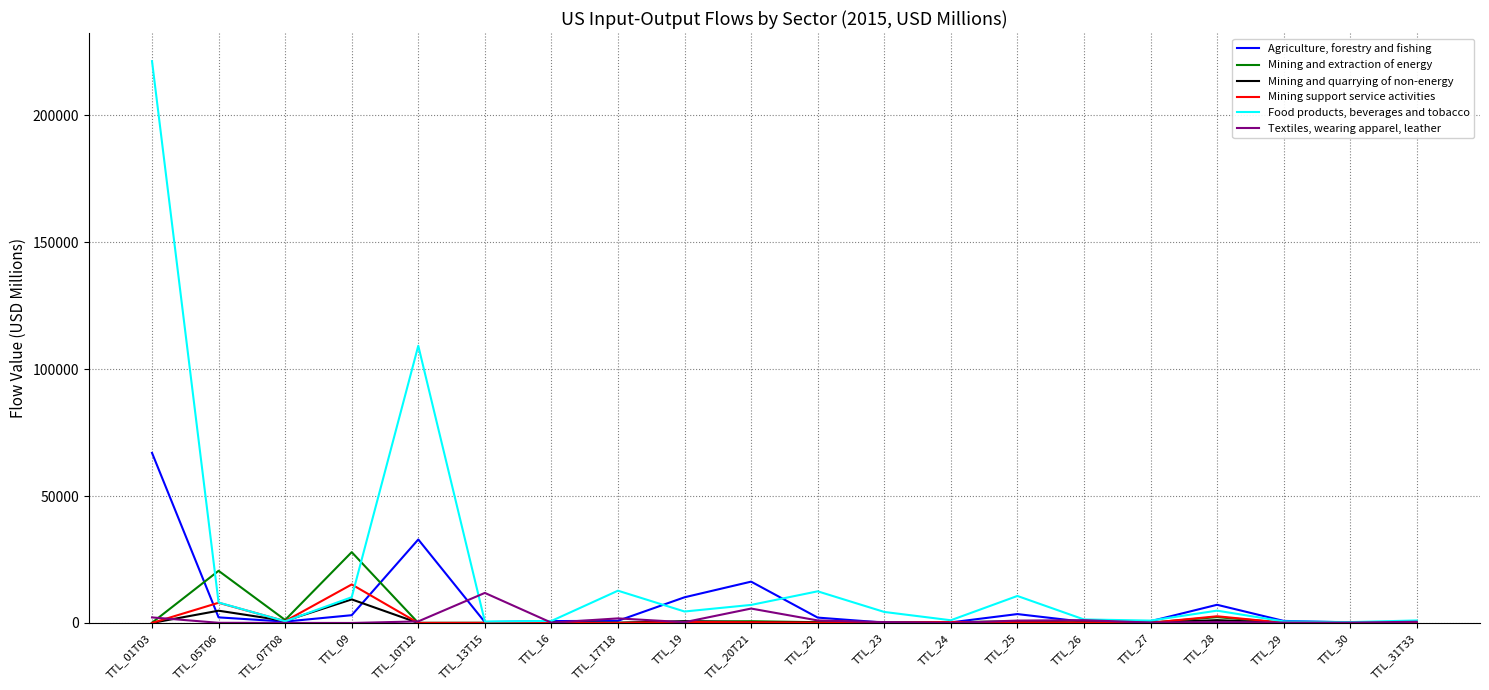

At which category is the sum across all series the highest?

TTL_01T03